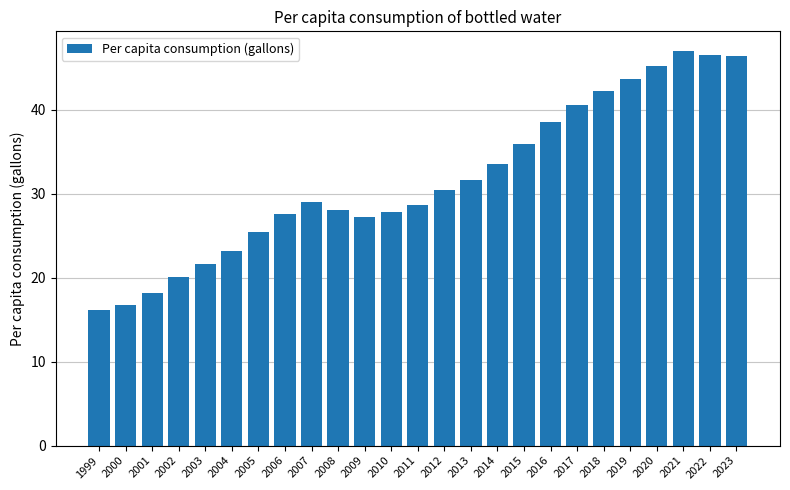

Which label corresponds to the smallest value in the chart?

1999